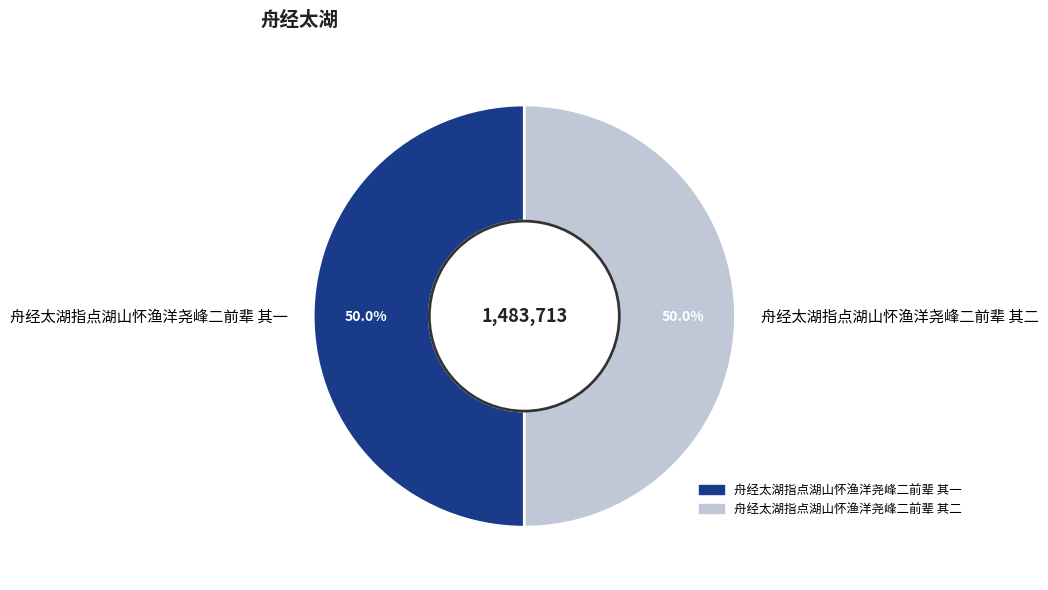

The 舟经太湖指点湖山怀渔洋尧峰二前辈 其二 slice represents 36% of the pie. True or false?

False